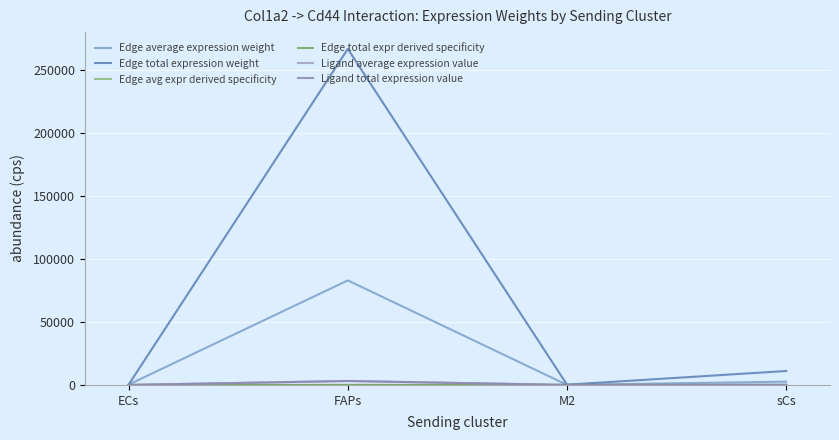

What is the sum of all Edge avg expr derived specificity values?

0.1